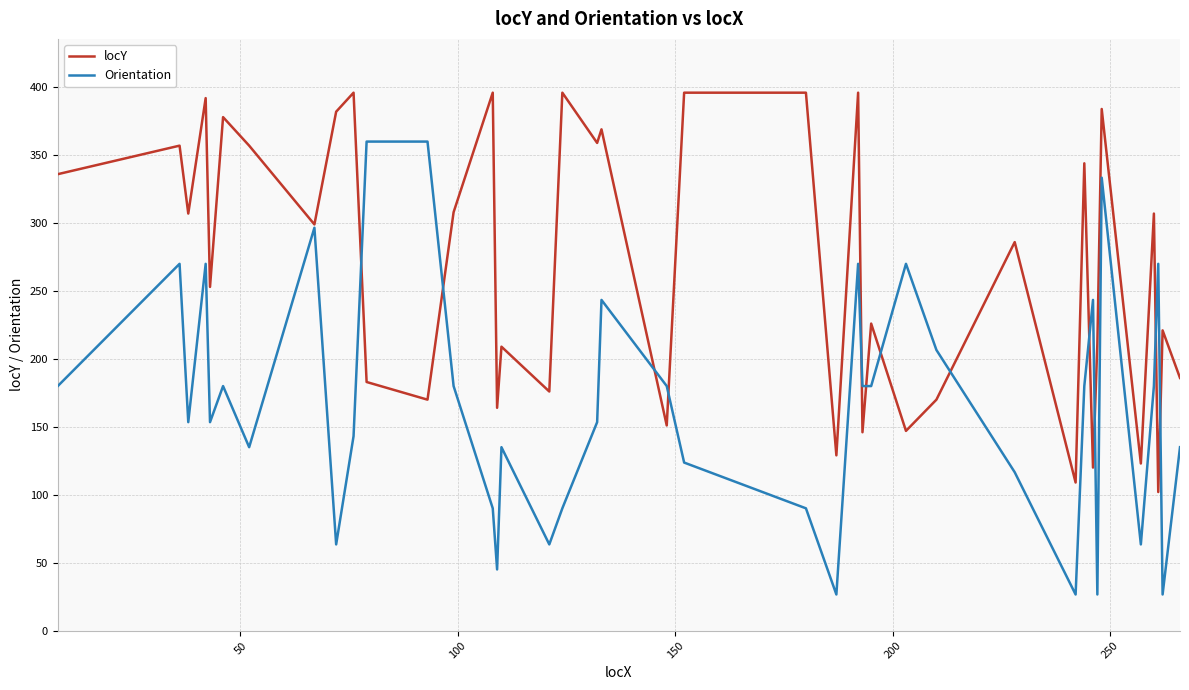

Which series has the largest total across all categories?

locY